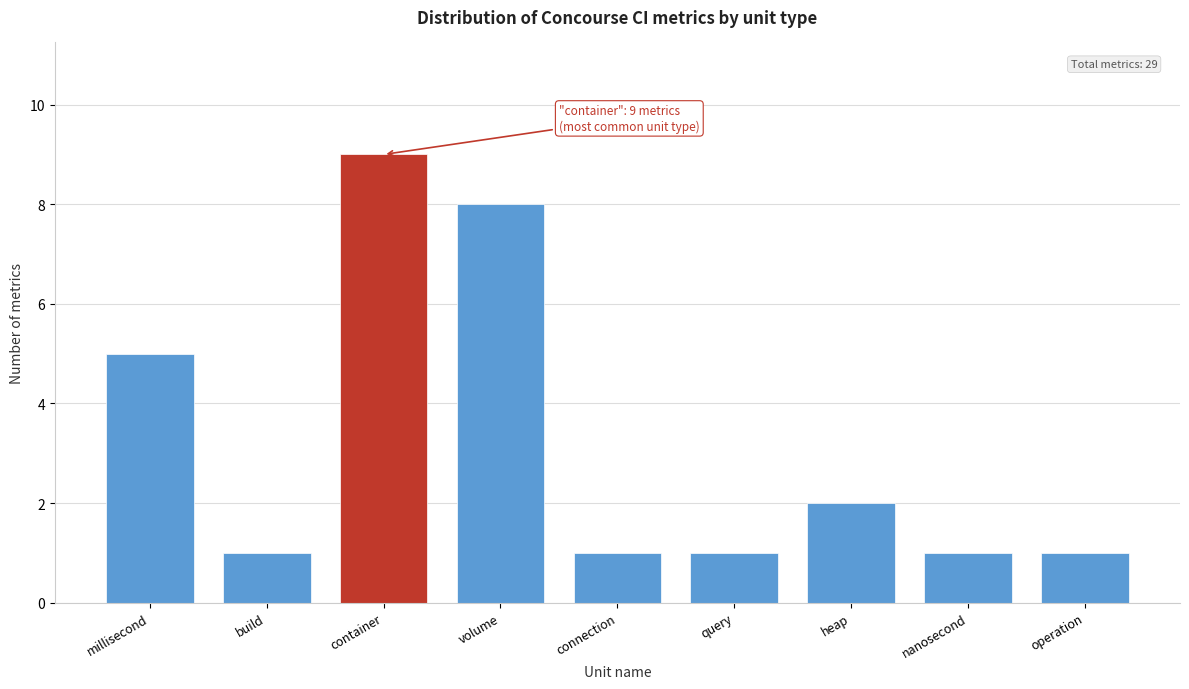

Reading right to left, transcribe all the data shown in this chart.

operation=1	nanosecond=1	heap=2	query=1	connection=1	volume=8	container=9	build=1	millisecond=5